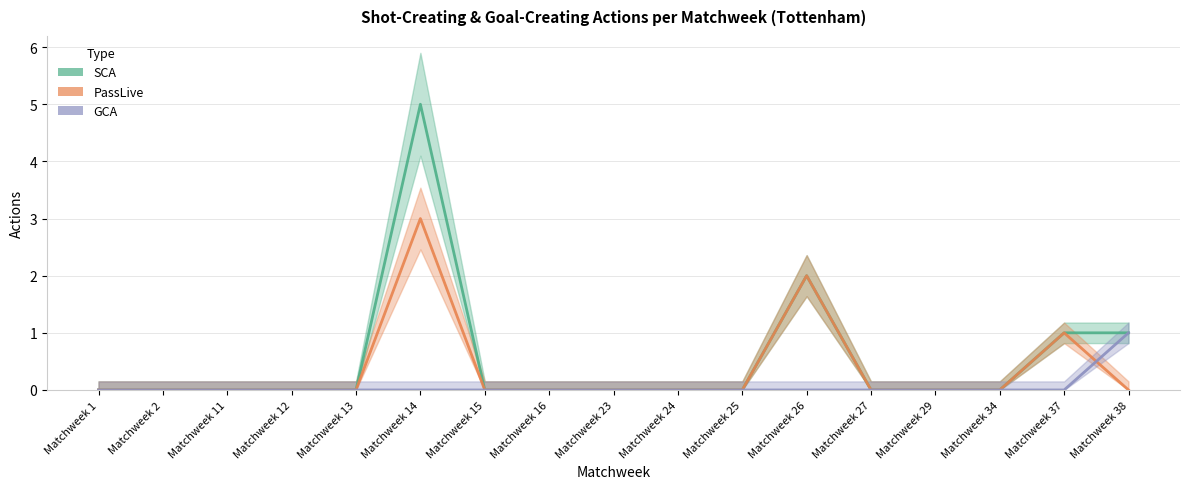

At which label is GCA closest to 0?

Matchweek 1